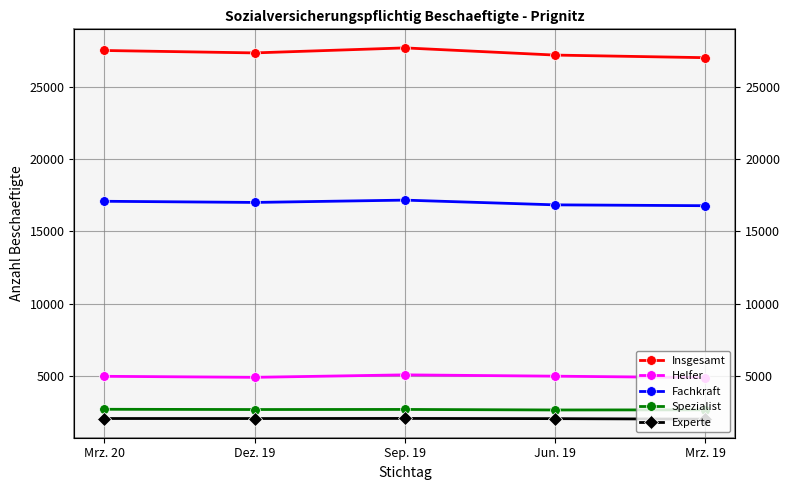

True or false: Fachkraft and Helfer intersect in this chart.

False